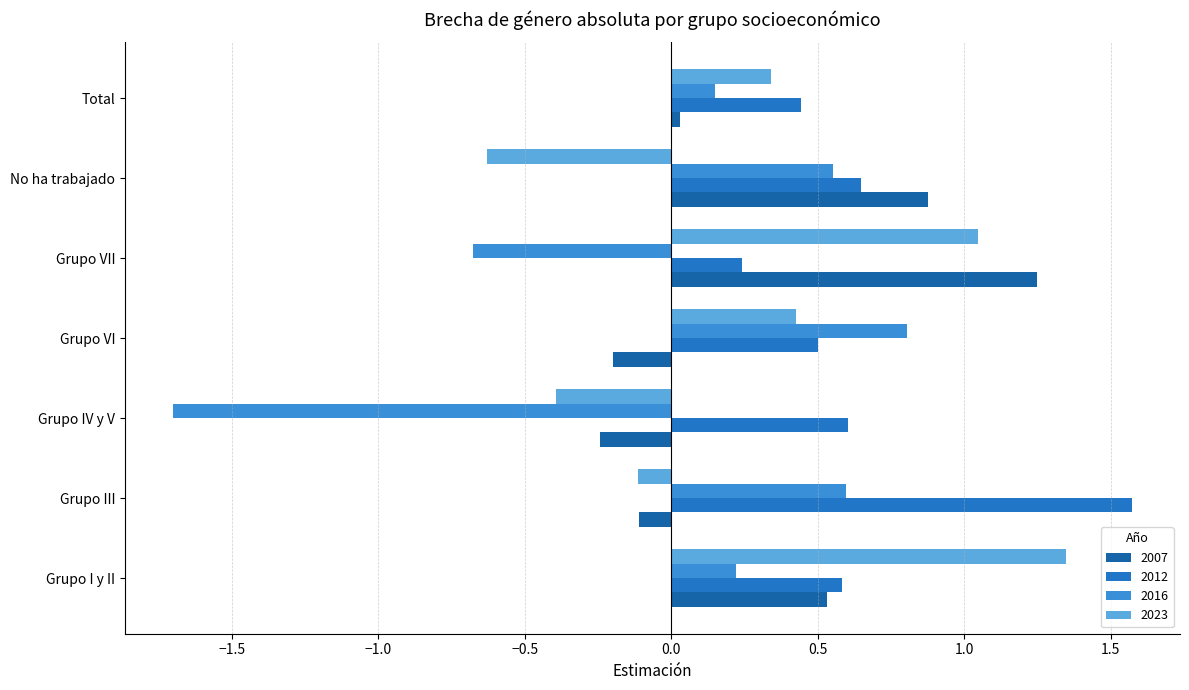

Reading left to right, what are all the values shown in this chart?

2007: Grupo I y II=0.5	Grupo III=-0.1	Grupo IV y V=-0.2	Grupo VI=-0.2	Grupo VII=1.2	No ha trabajado=0.9	Total=0.0
2012: Grupo I y II=0.6	Grupo III=1.6	Grupo IV y V=0.6	Grupo VI=0.5	Grupo VII=0.2	No ha trabajado=0.6	Total=0.4
2016: Grupo I y II=0.2	Grupo III=0.6	Grupo IV y V=-1.7	Grupo VI=0.8	Grupo VII=-0.7	No ha trabajado=0.6	Total=0.2
2023: Grupo I y II=1.3	Grupo III=-0.1	Grupo IV y V=-0.4	Grupo VI=0.4	Grupo VII=1.0	No ha trabajado=-0.6	Total=0.3